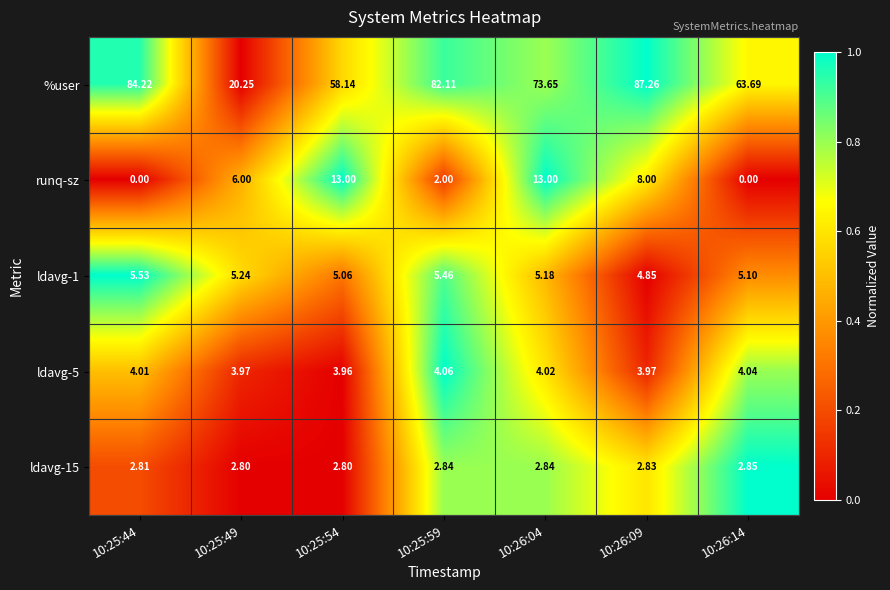

Is the value of runq-sz at 10:25:49 greater than the value of ldavg-5 at 10:26:04?

Yes